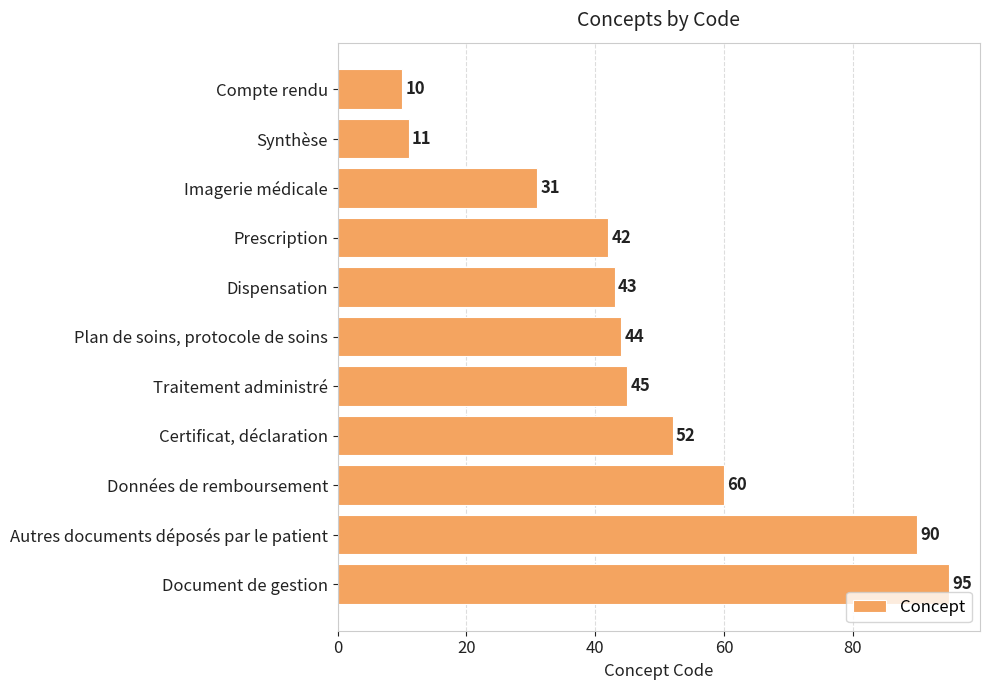

What is the change in value from Imagerie médicale to Données de remboursement?

+29